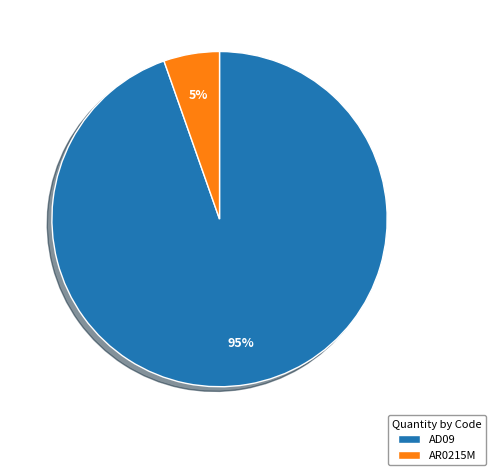

Count the number of slices in the pie.

2